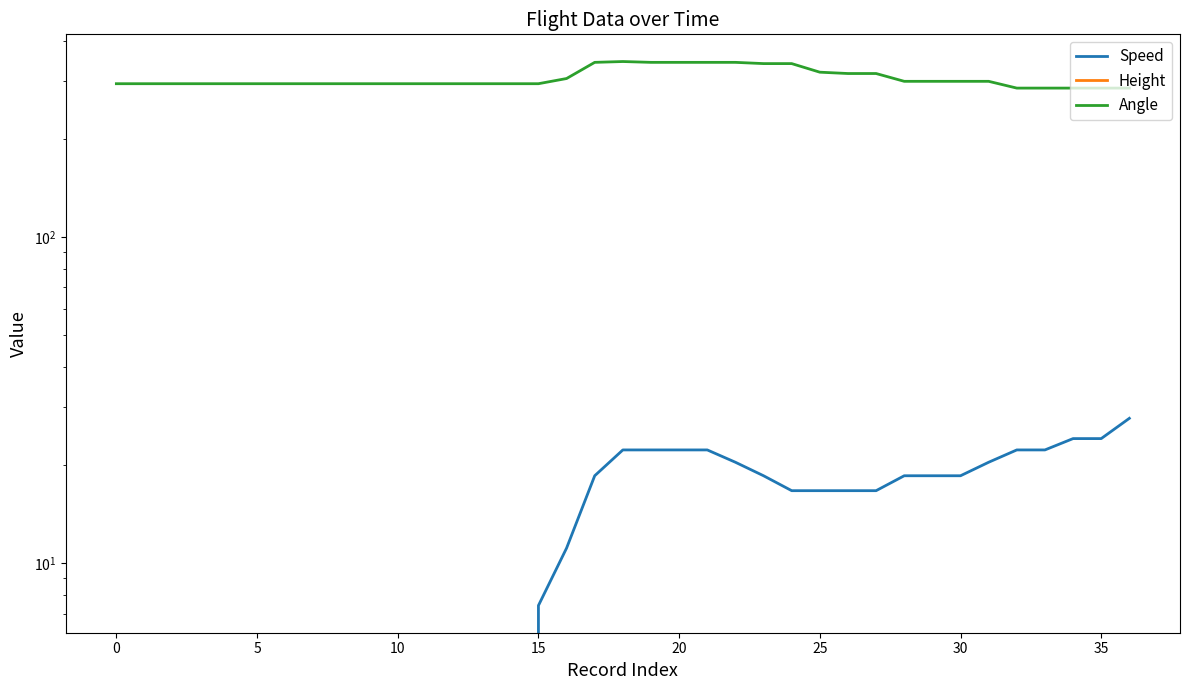

Which category has the lowest value in the Speed series?

−5